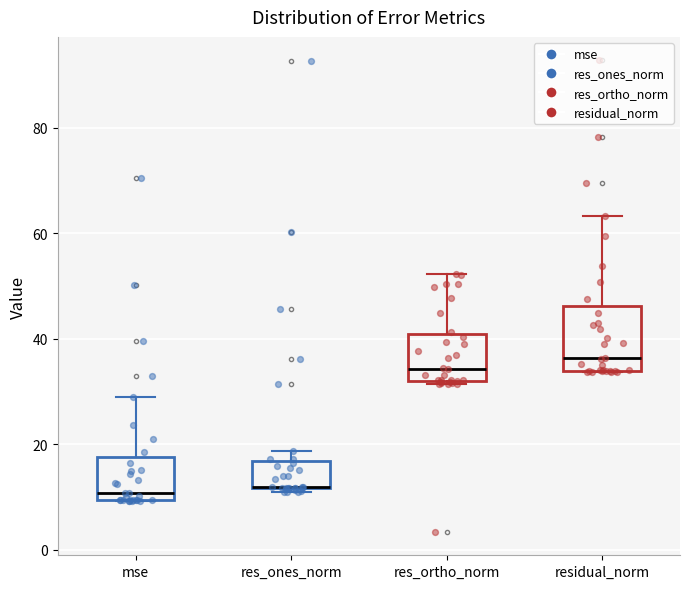

Which box is the tallest, from its lower edge to its upper edge?

residual_norm